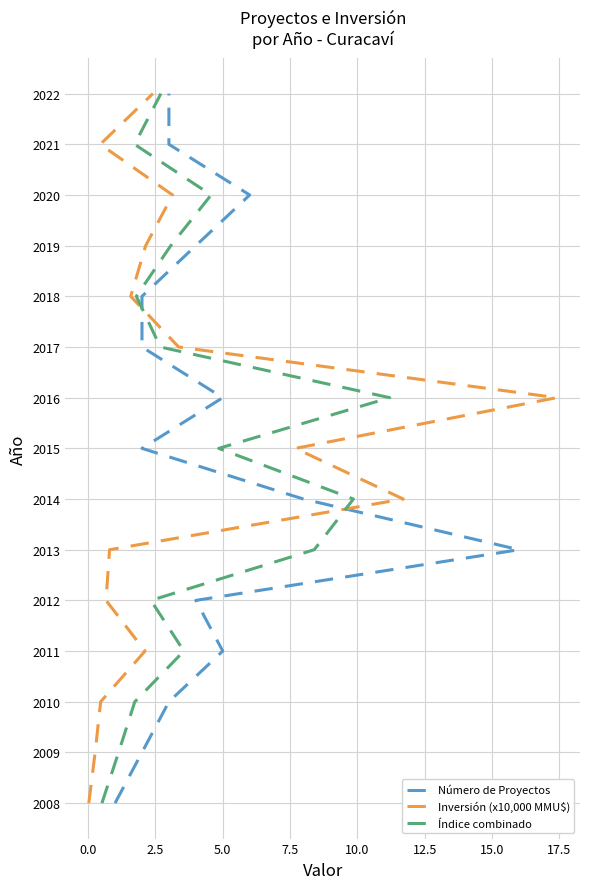

True or false: Inversión (x10,000 MMU$) has a value of 511 at 12.

False